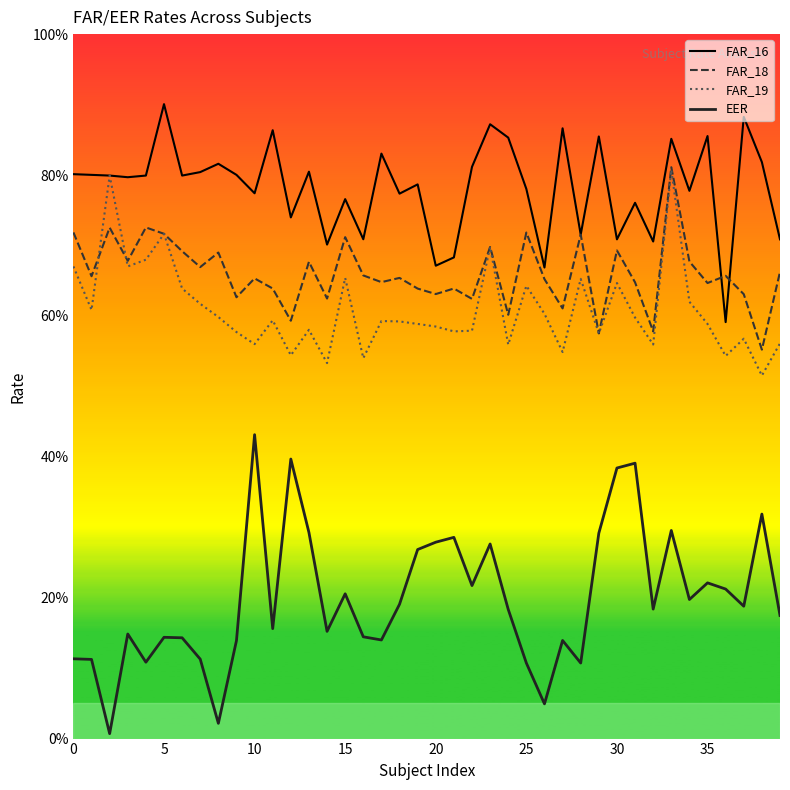

Which series changed the most between 5 and 31?

EER